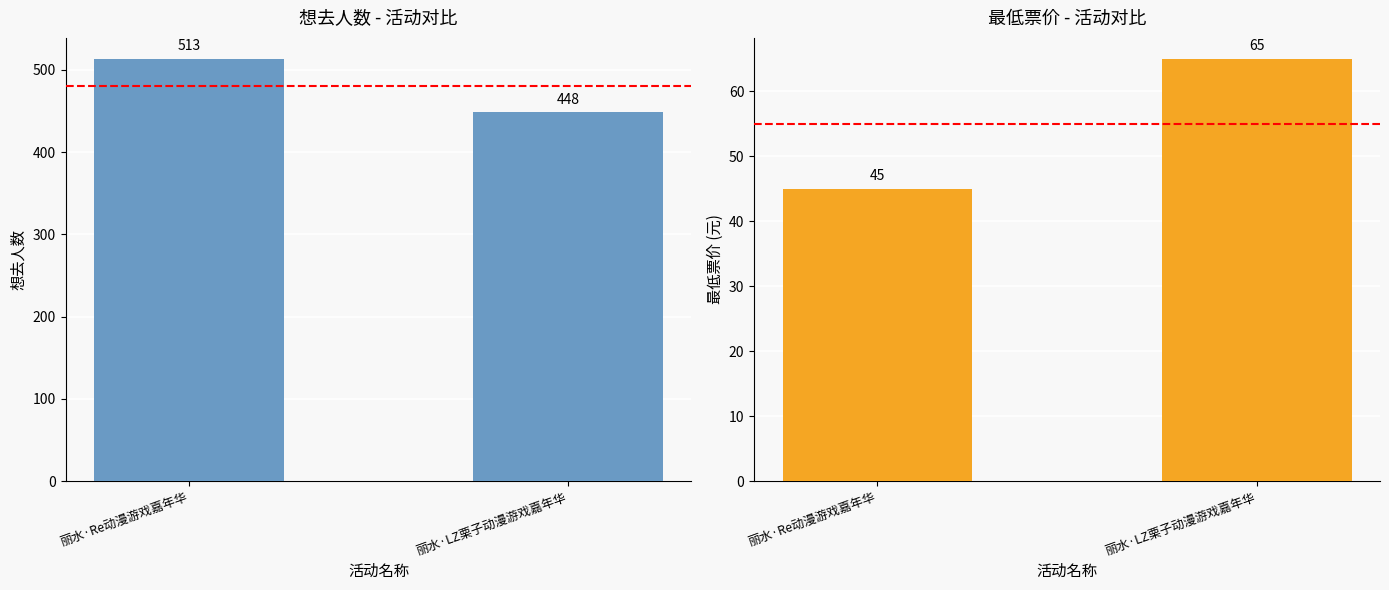

What is the label of the 2nd bar from the right?

丽水·Re动漫游戏嘉年华